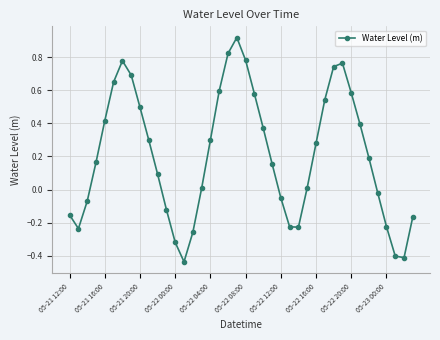

What is the difference between the maximum and minimum values?

1.4